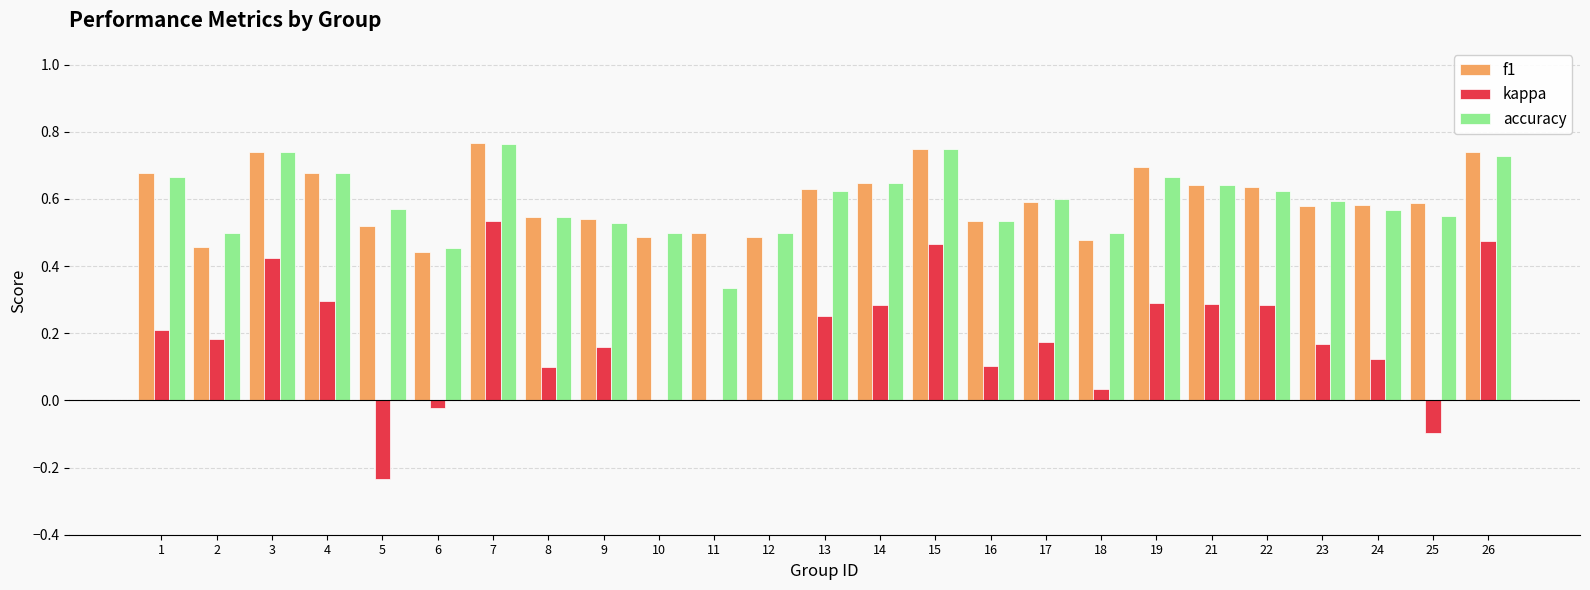

Which series changed the most between 15 and 16?

kappa